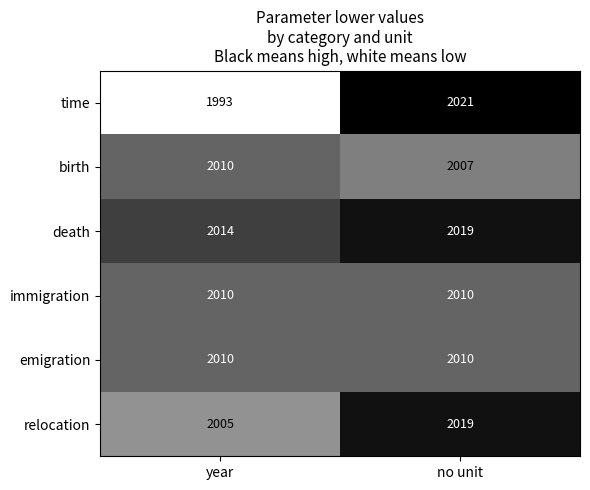

The value of emigration at year is 2010. True or false?

True